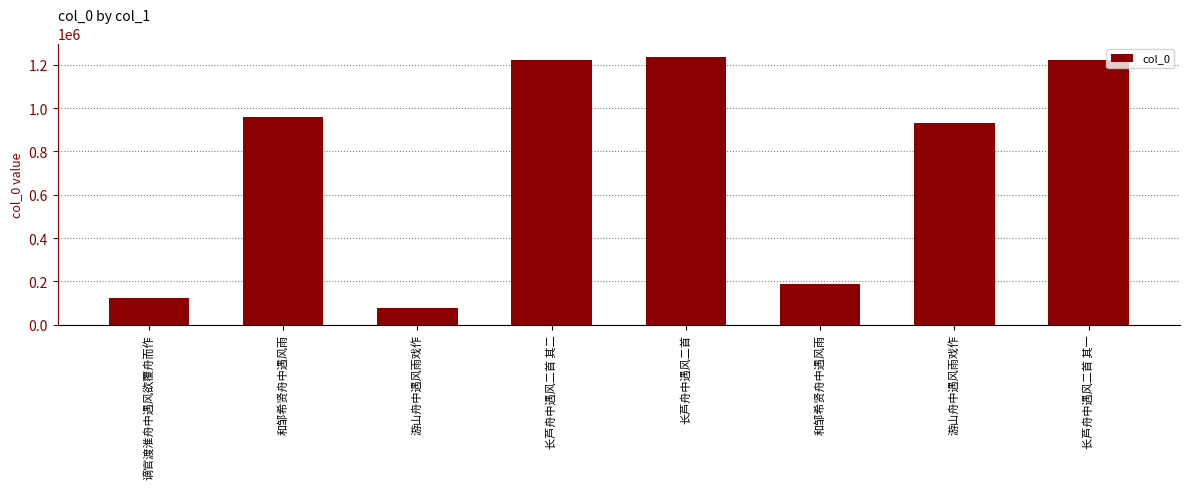

What is the difference between the second highest and second lowest values?

1100929